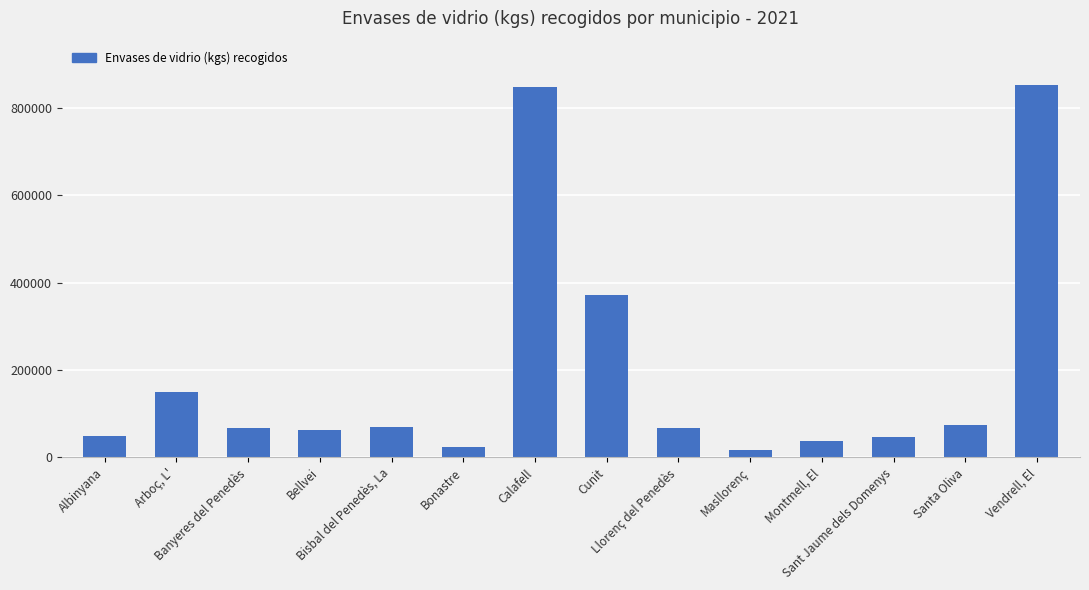

What is the value of the 12th bar from the left?

46840